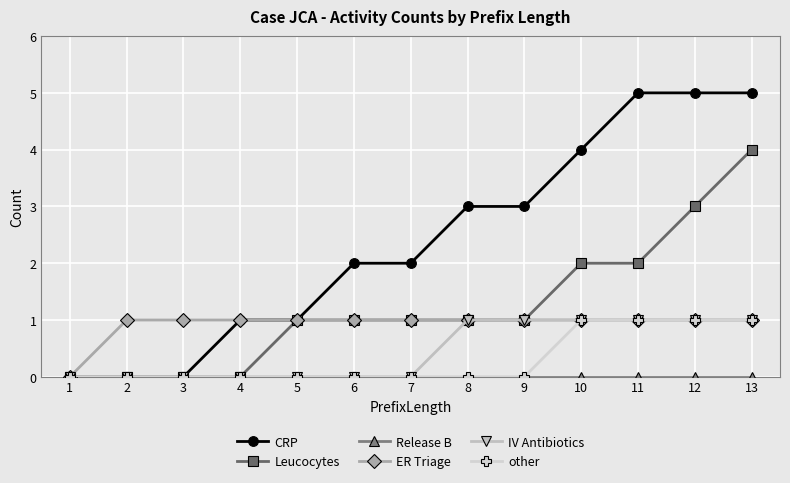

Which series changed the most between 3 and 6?

CRP